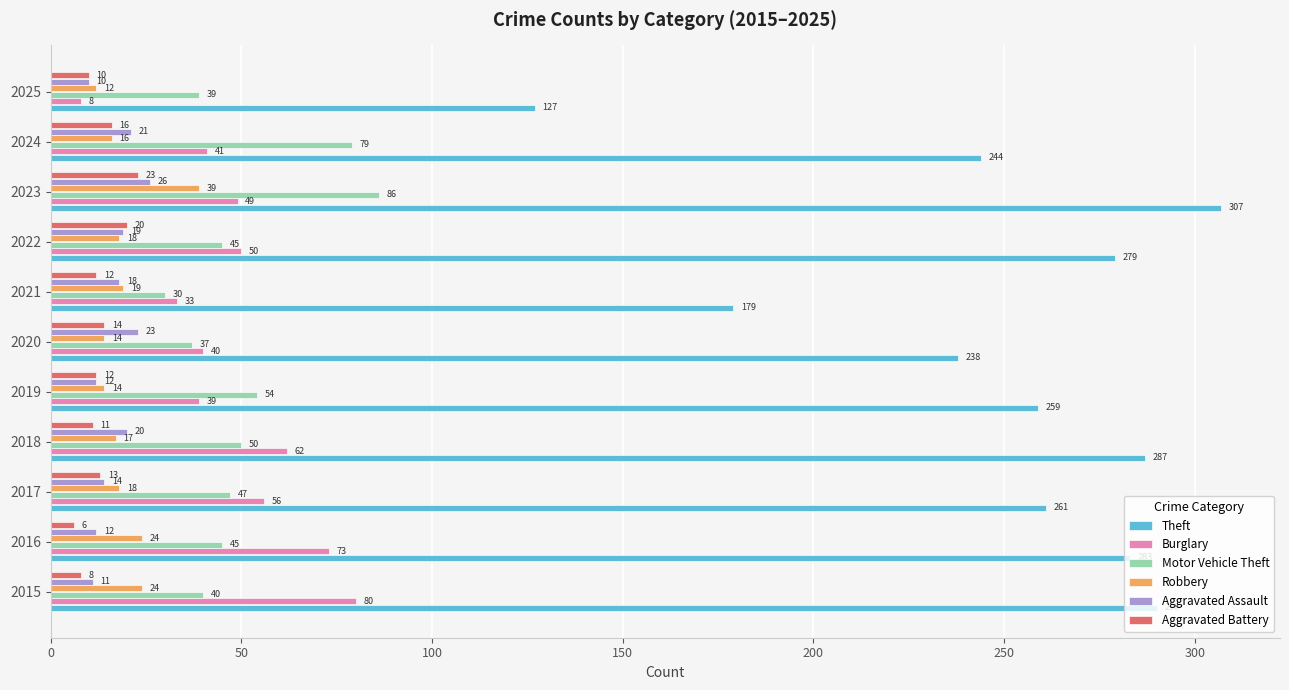

What is the greatest value displayed?

307